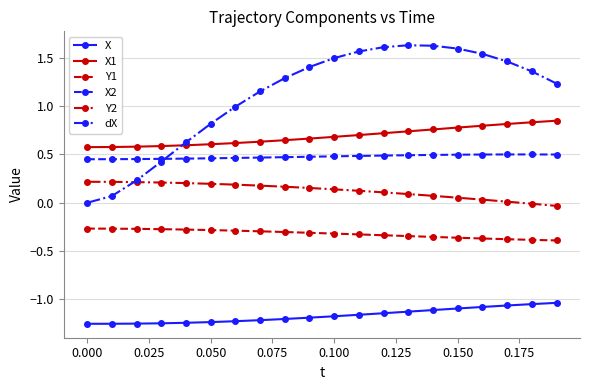

Count the number of categories in the chart.

20